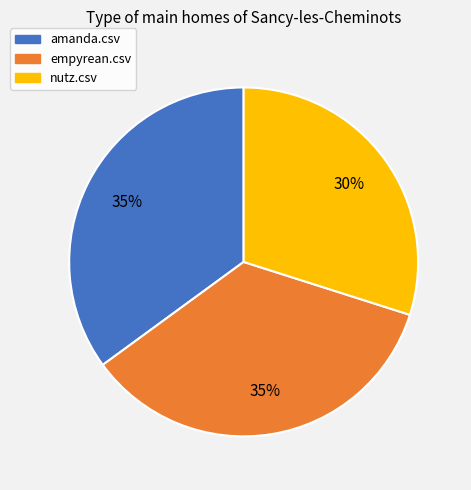

How many slices are in this pie chart?

3